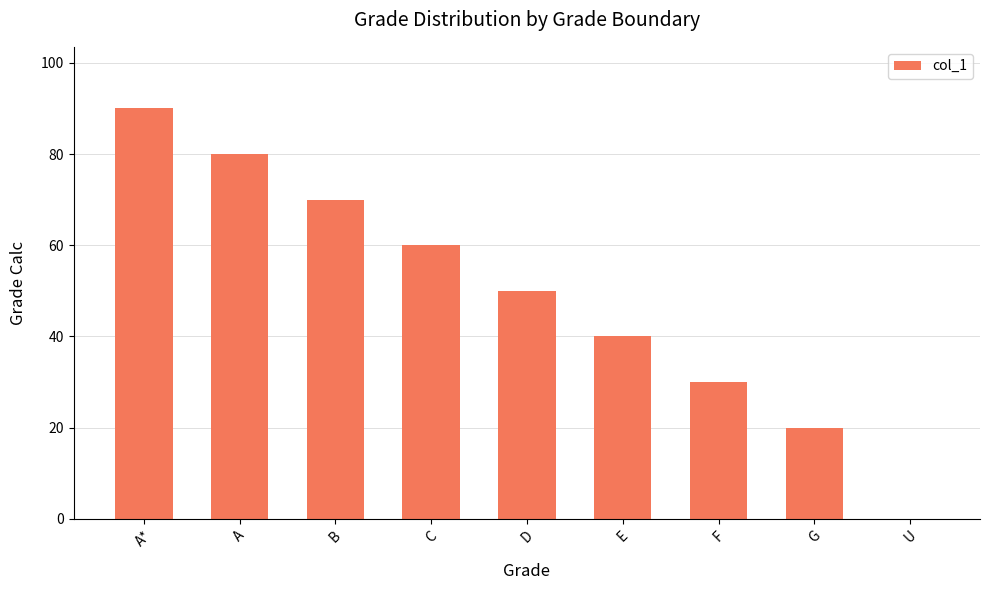

Between A* and D, which is larger?

A*